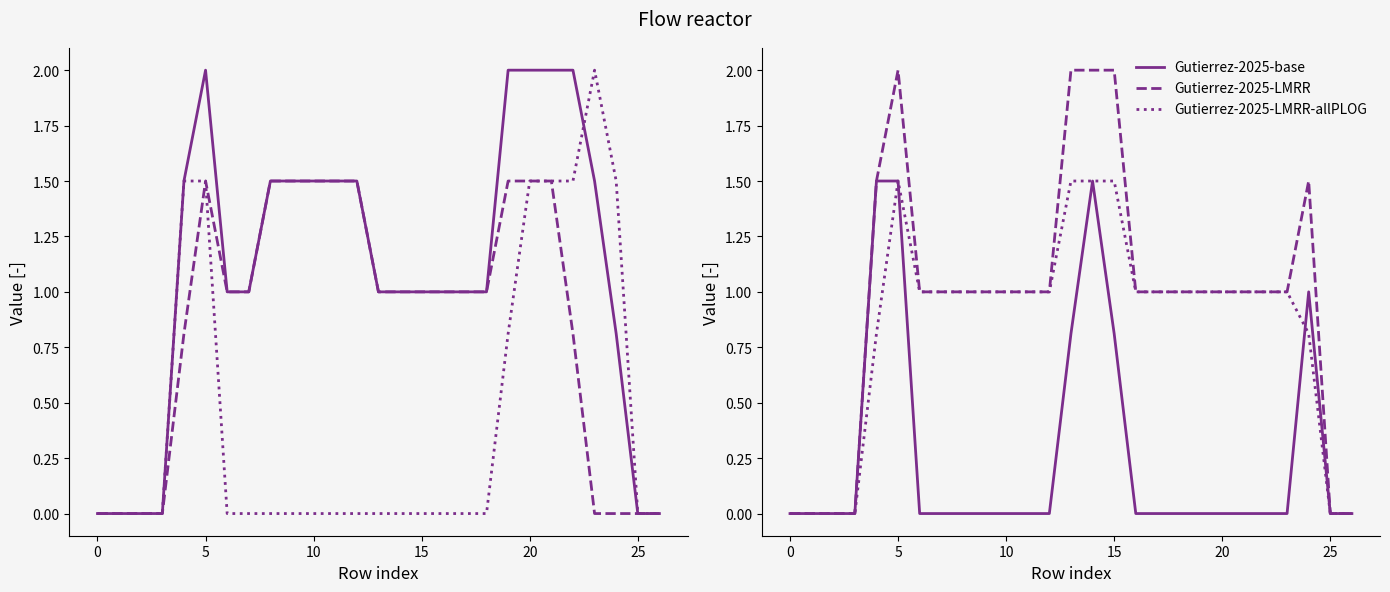

What is the maximum value shown in the chart?

2.0